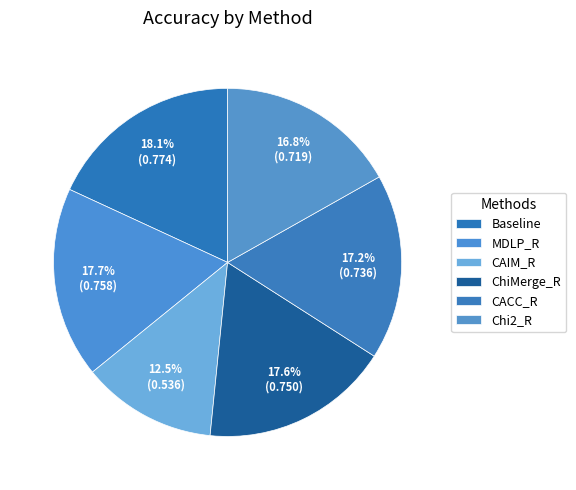

Is it true that Baseline is 7% of the pie?

False